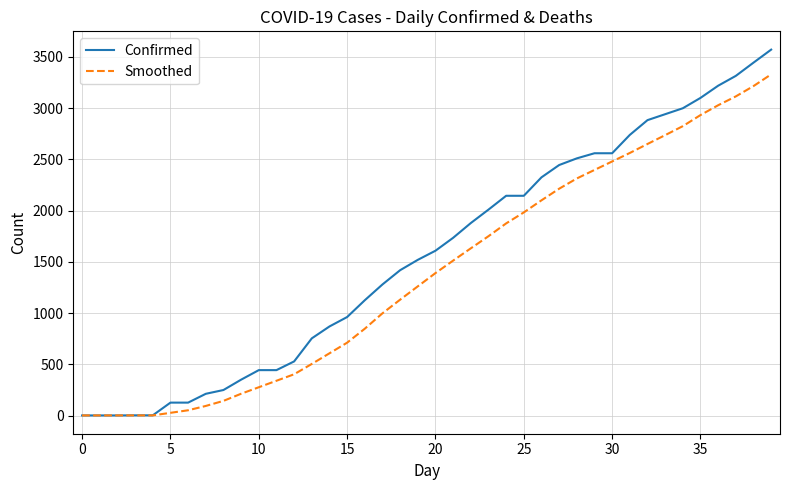

Which series has the widest spread of values?

Confirmed